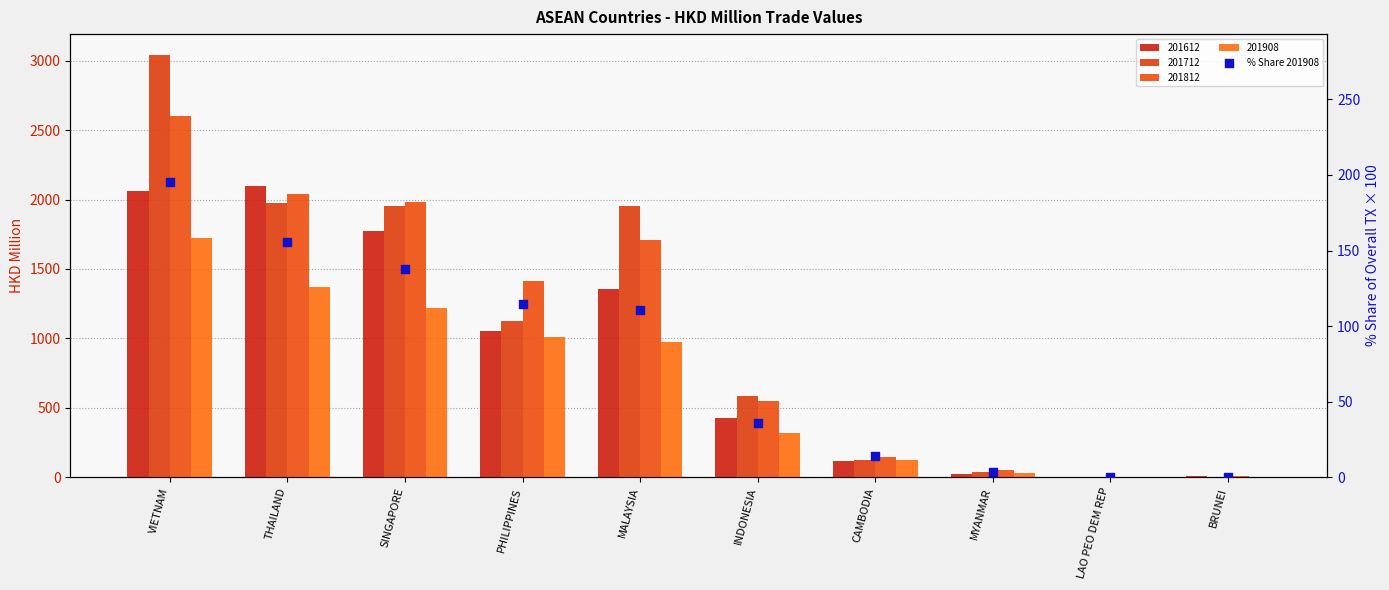

Between SINGAPORE and MALAYSIA, which is larger?

SINGAPORE